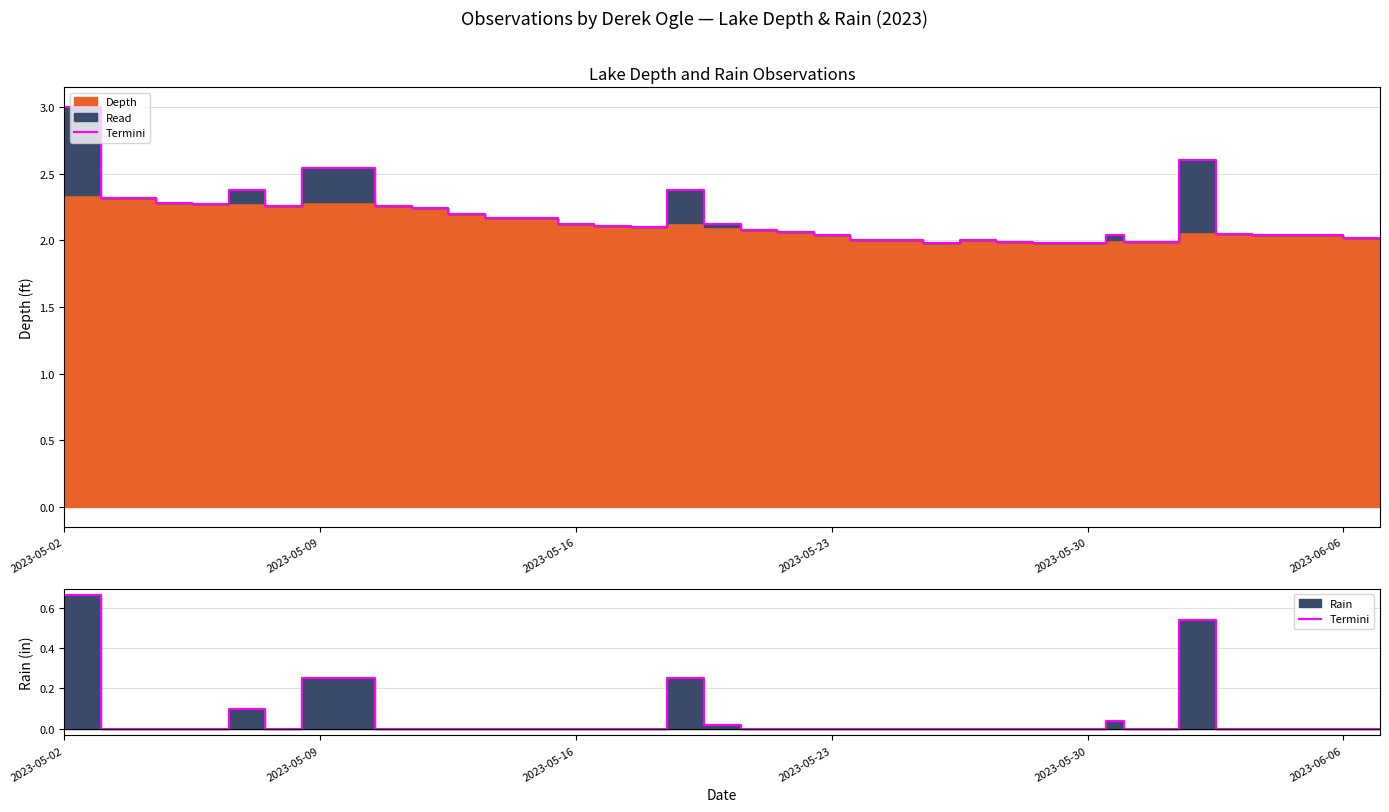

True or false: the data shows 0.2 at 21.

False